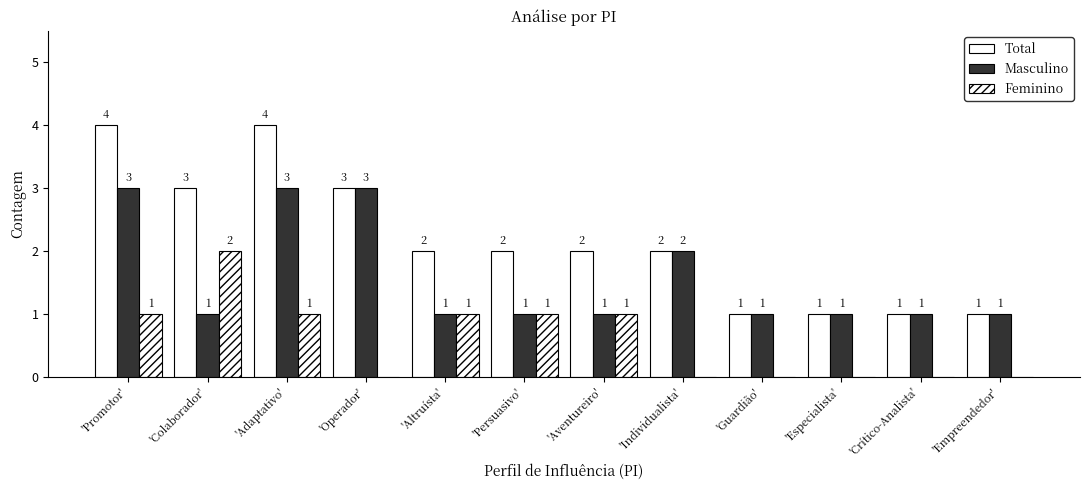

At 'Promotor', list the series in order from largest to smallest.

Total, Masculino, Feminino